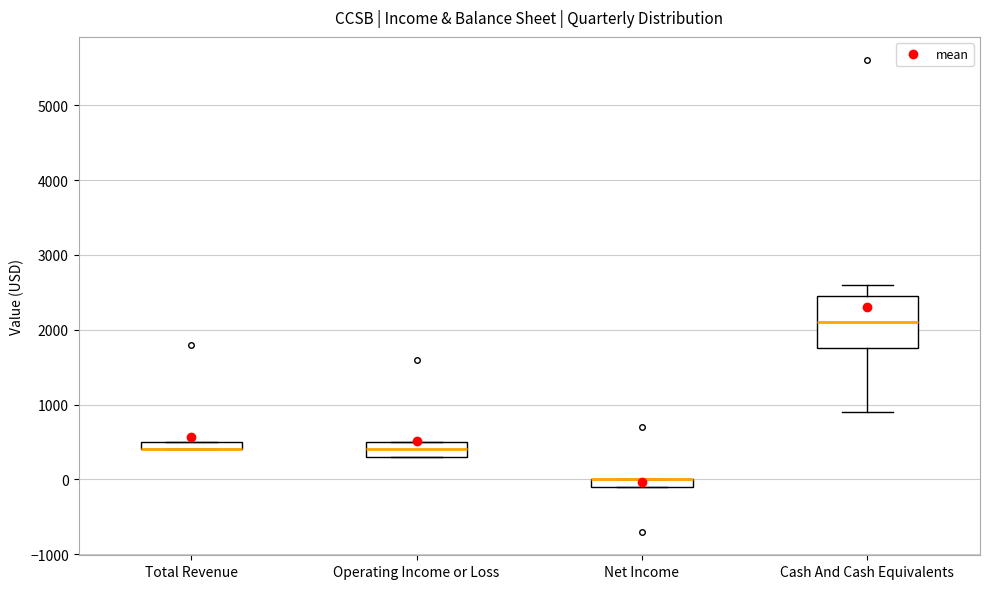

Comparing the boxes themselves (not the whiskers), which one is the tallest?

Cash And Cash Equivalents